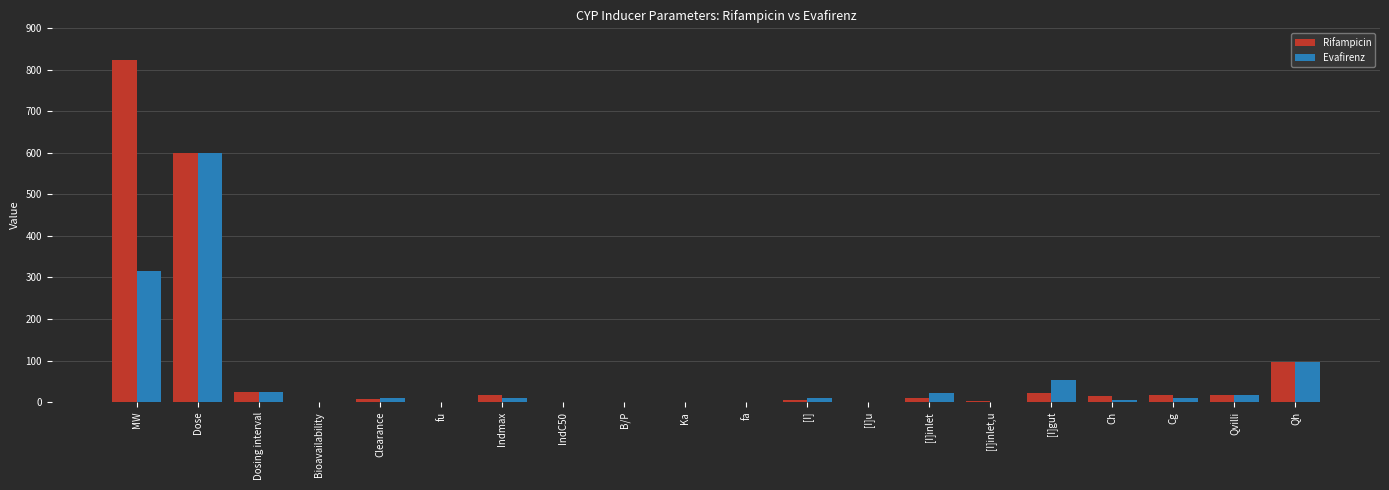

How many groups of bars are there?

20